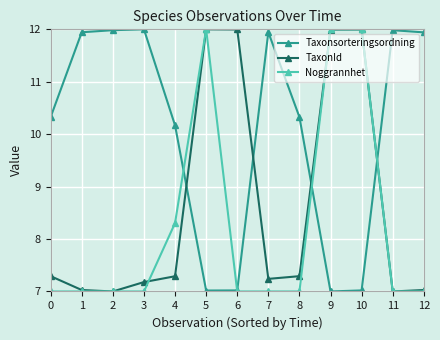

What are all the series names shown in the legend?

Taxonsorteringsordning, TaxonId, Noggrannhet